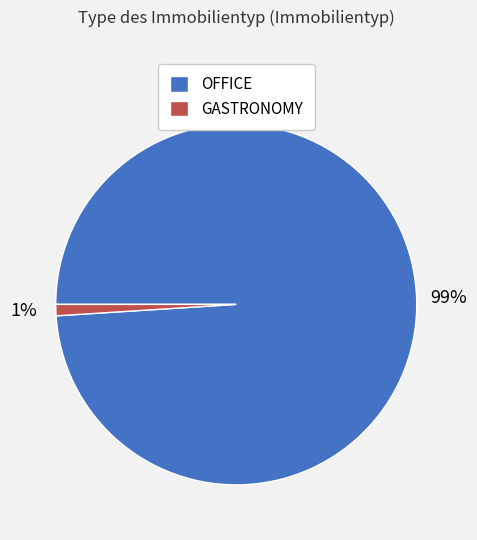

How many segments does this pie chart have?

2